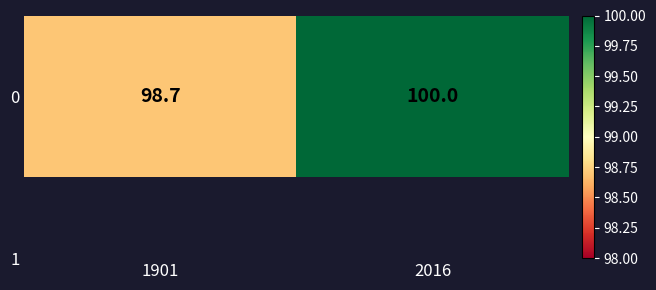

Rank the categories by value from lowest to highest.

1901, 2016